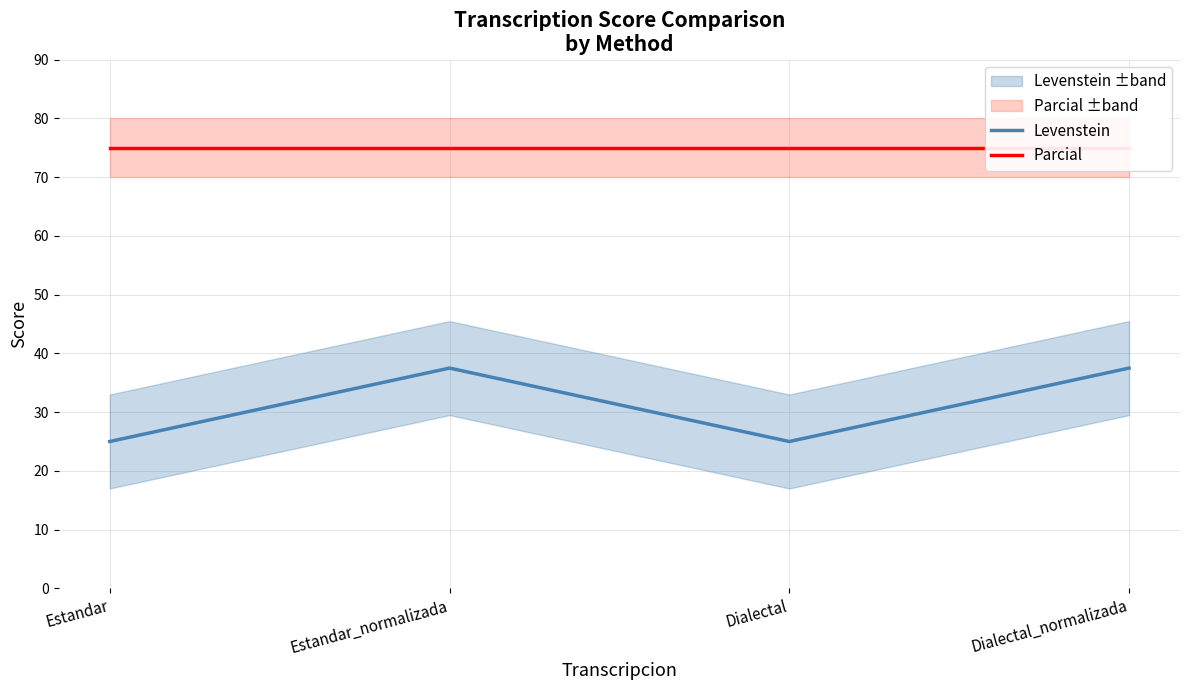

What position from the right is Estandar?

4